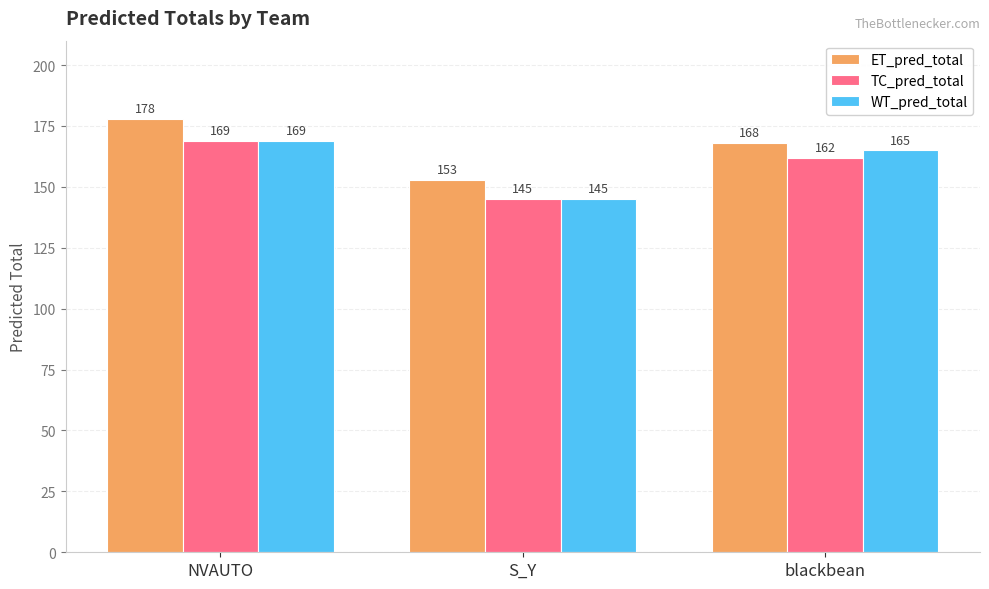

What is the difference between the maximum and minimum values in the ET_pred_total series?

25